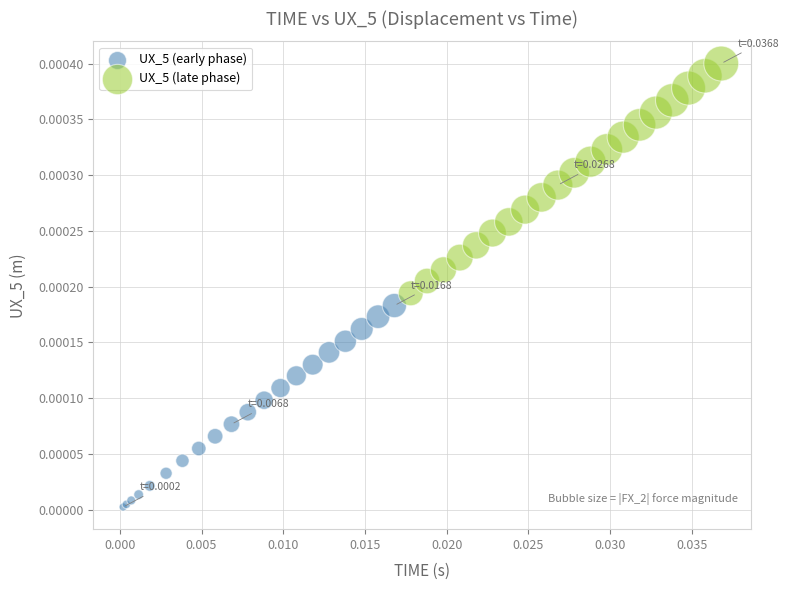

What are all the series names shown in the legend?

UX_5 (early phase), UX_5 (late phase)